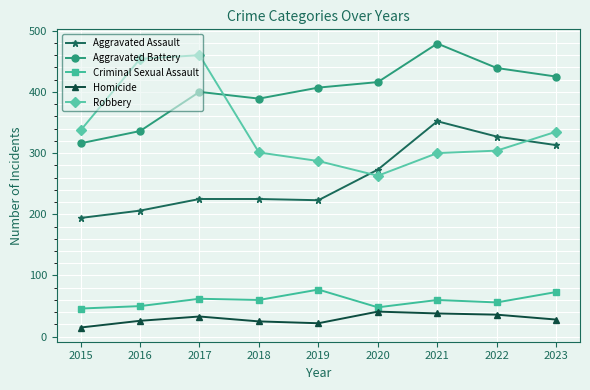

The value of Homicide at 2015 is 15. True or false?

True